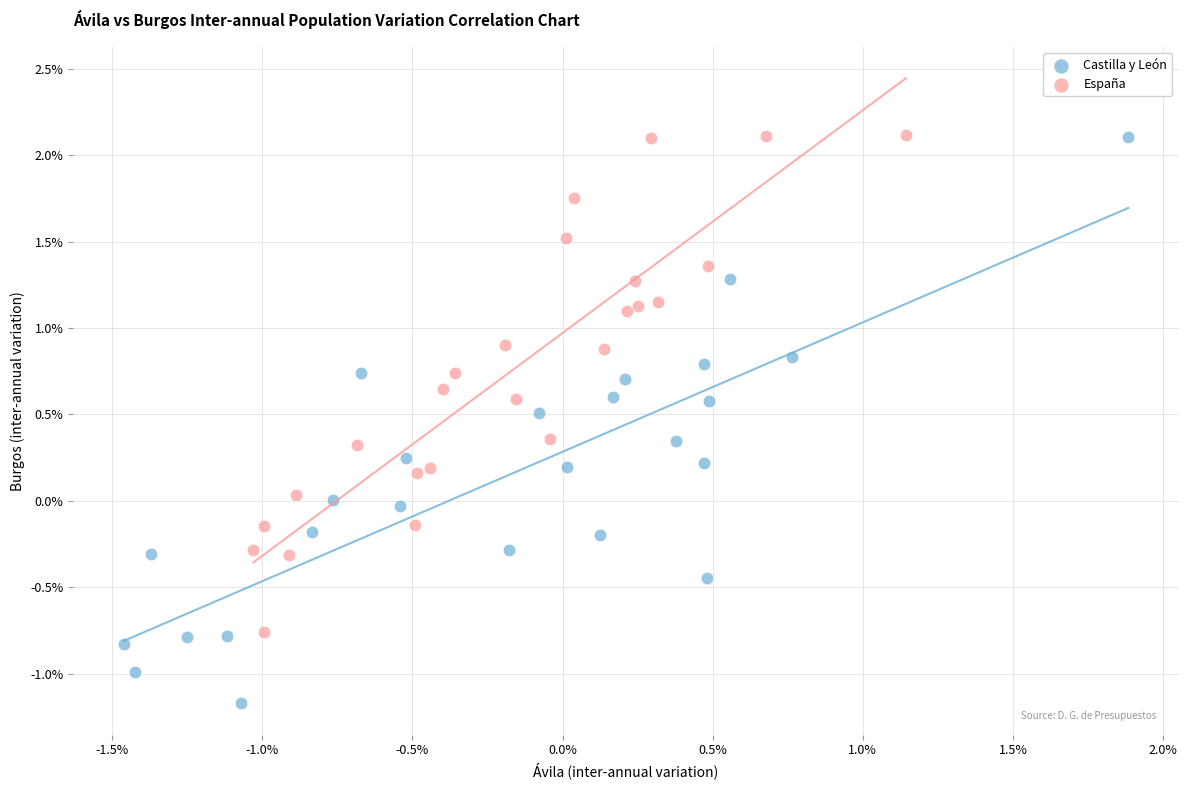

Which series contains the lowest Y value?

Castilla y León